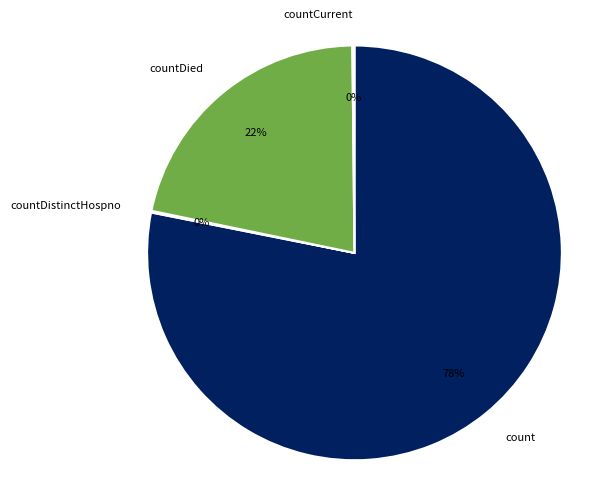

Is it true that countDied is 22% of the pie?

True